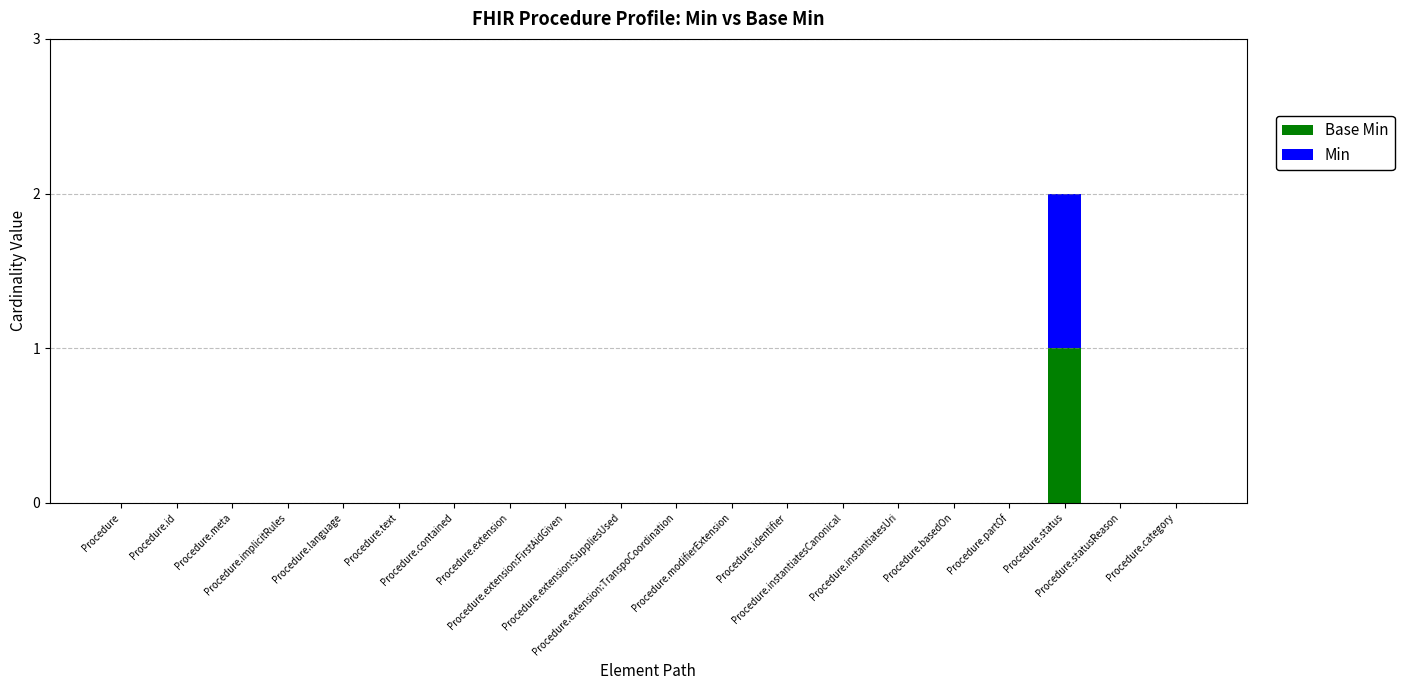

Which series changed the most between Procedure.extension and Procedure.basedOn?

Base Min